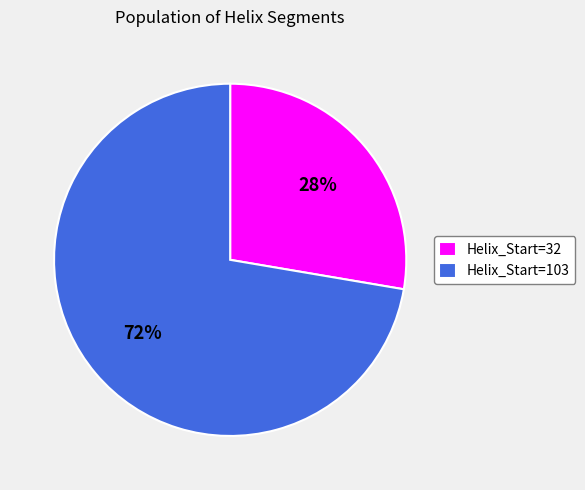

Is there a majority slice in this chart?

Yes